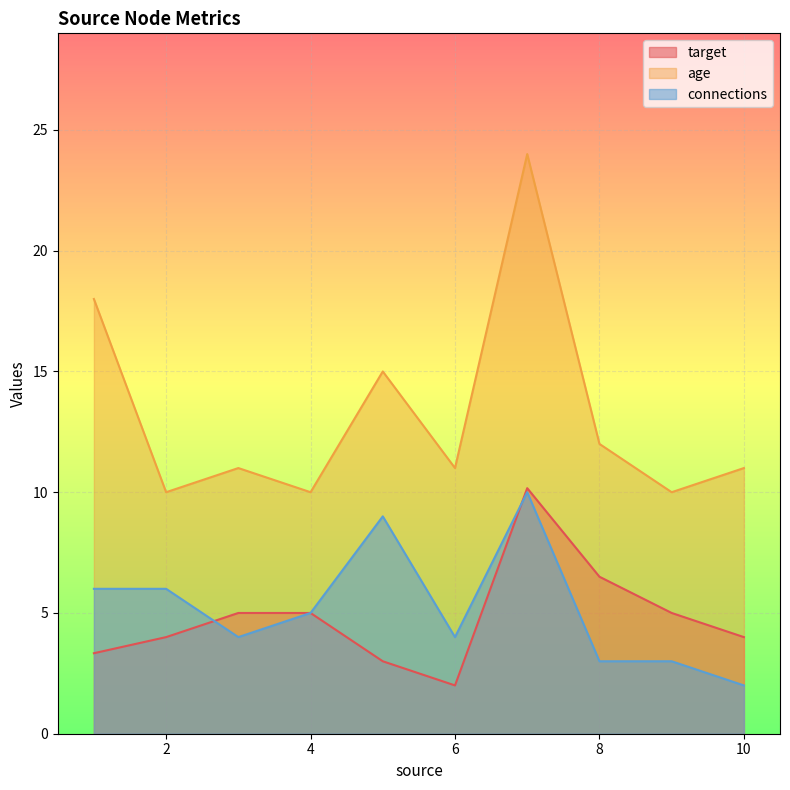

Is it true that target equals 0 at 5?

False